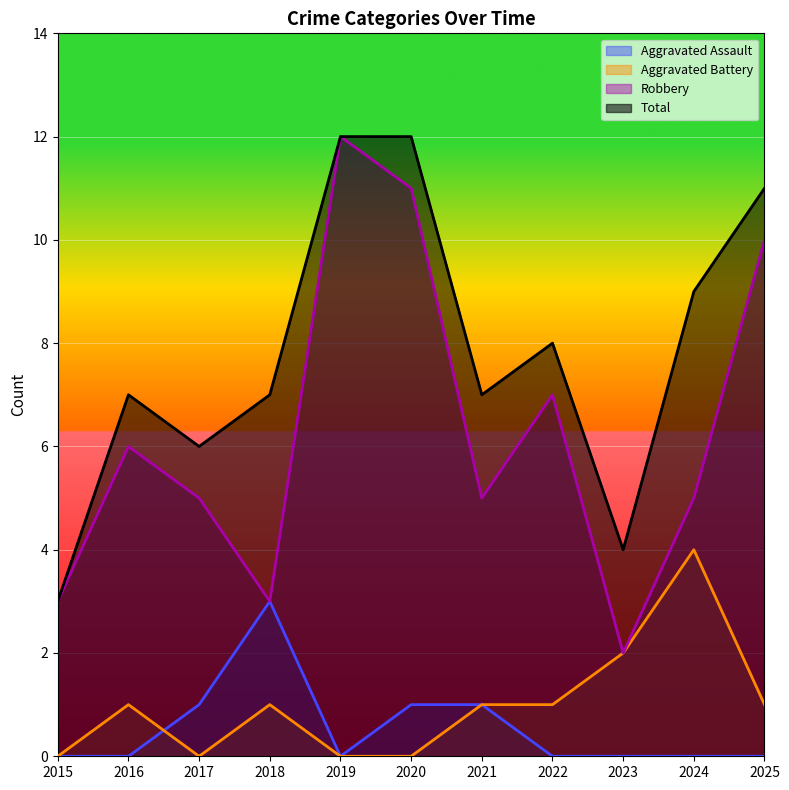

True or false: Total and Aggravated Assault intersect in this chart.

False